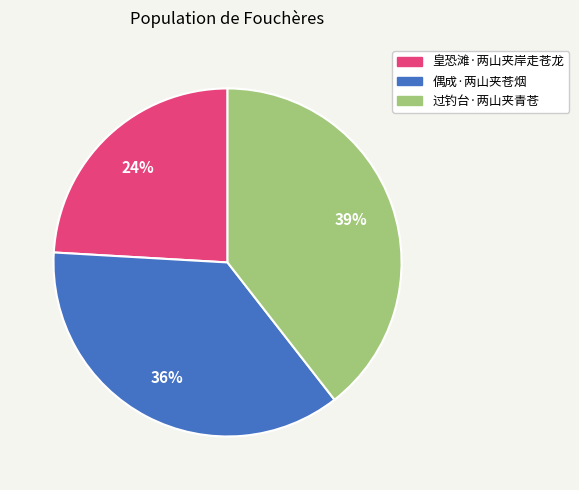

Is the sum of 皇恐滩·两山夹岸走苍龙 and 过钓台·两山夹青苍 greater than half?

Yes